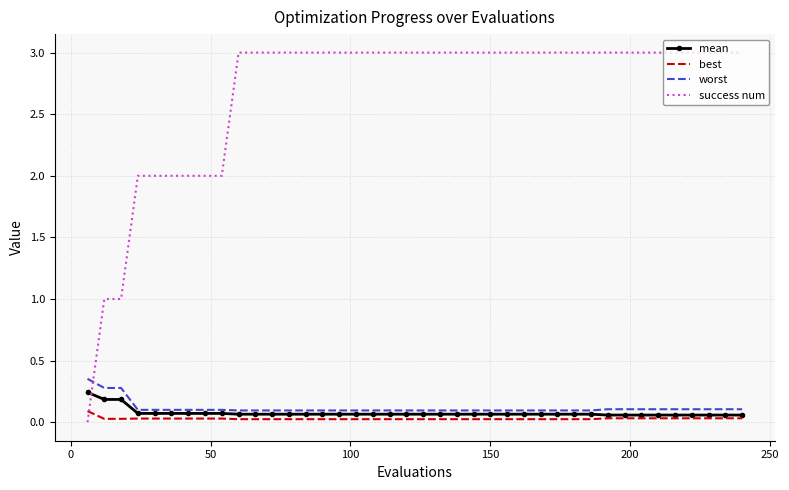

What is the greatest value displayed?

3.0